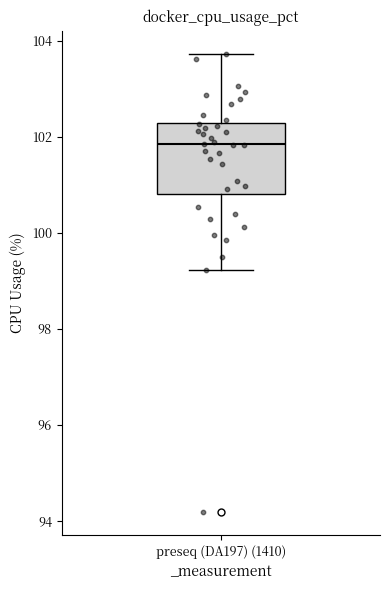

Transcribe this box plot: give where the median line is, the range the box spans, and where the two whiskers end, as read against the y-axis. The values are not printed on the chart, so give them approximately, as read against the axis.

median 101.8, box 100.8 to 102.2, whiskers 99.2 to 103.8